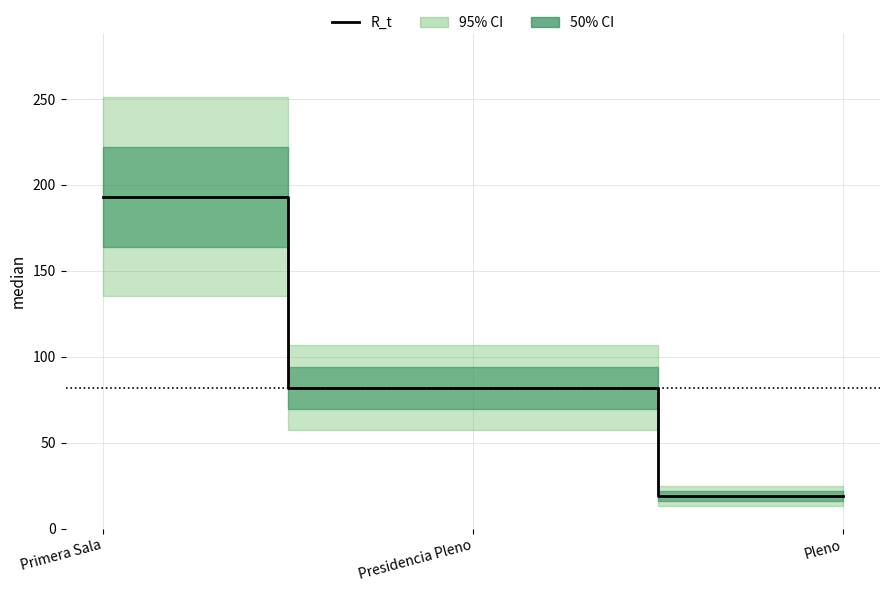

How many values are between 19 and 193?

3